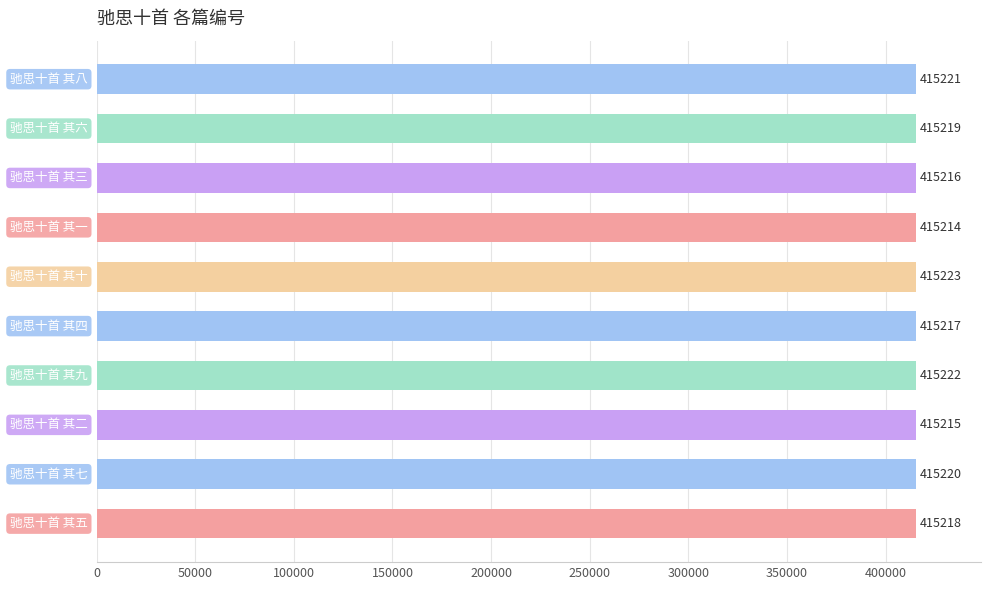

What is the greatest value displayed?

415223